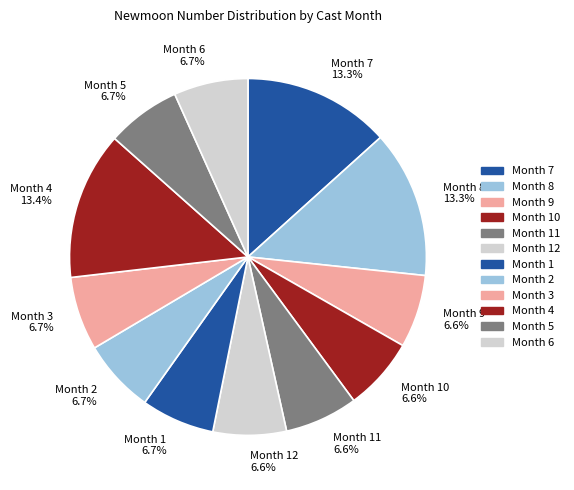

Is there a majority slice in this chart?

No